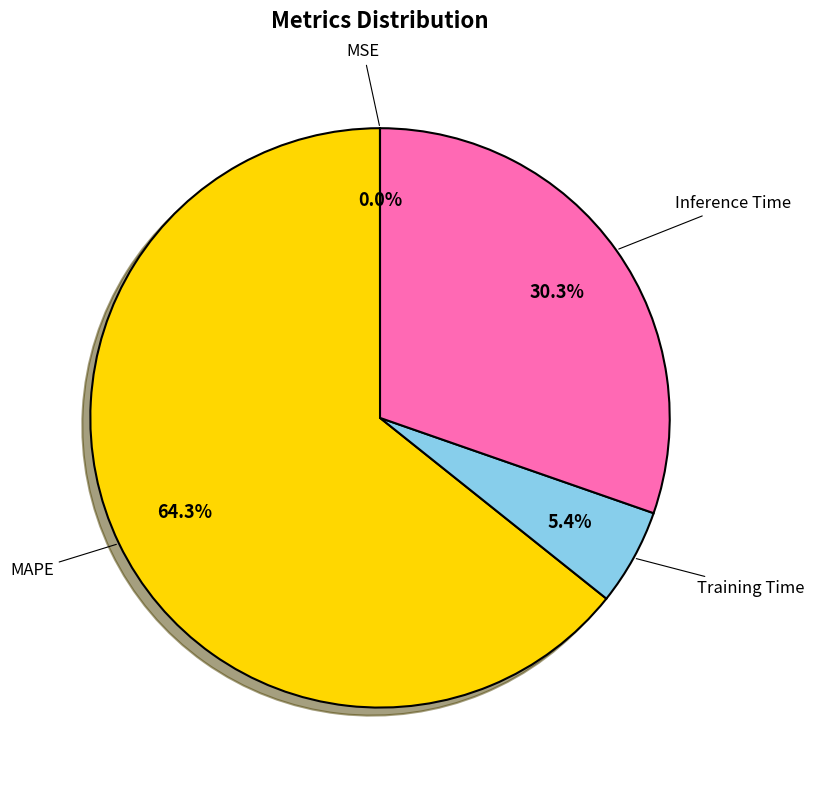

Does any single category account for the majority?

Yes